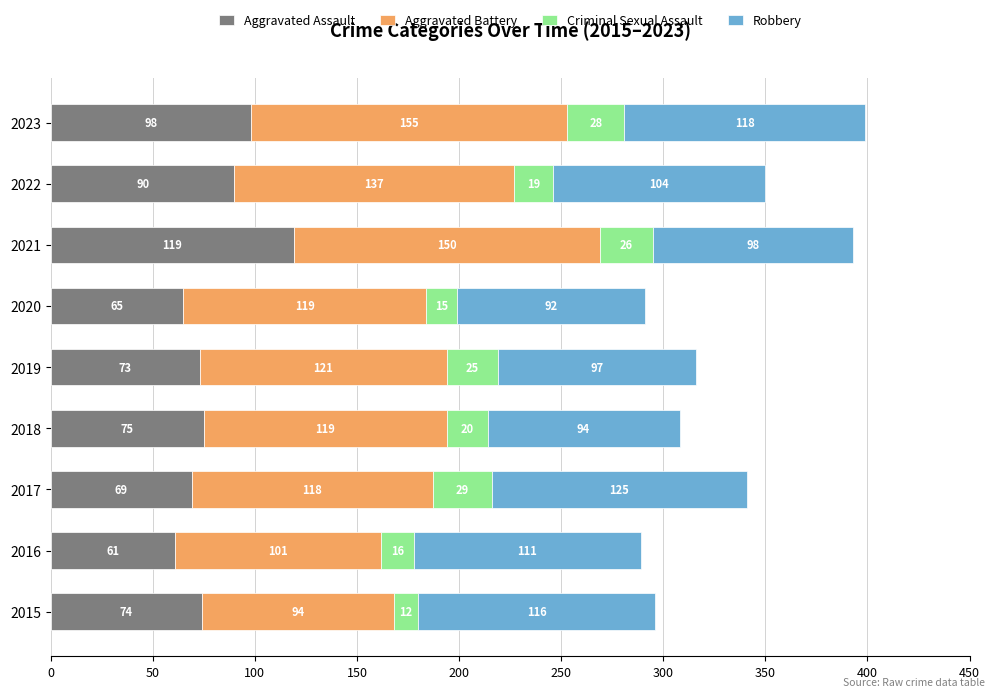

List the labels in order of Aggravated Assault value, smallest first.

2016, 2020, 2017, 2019, 2015, 2018, 2022, 2023, 2021